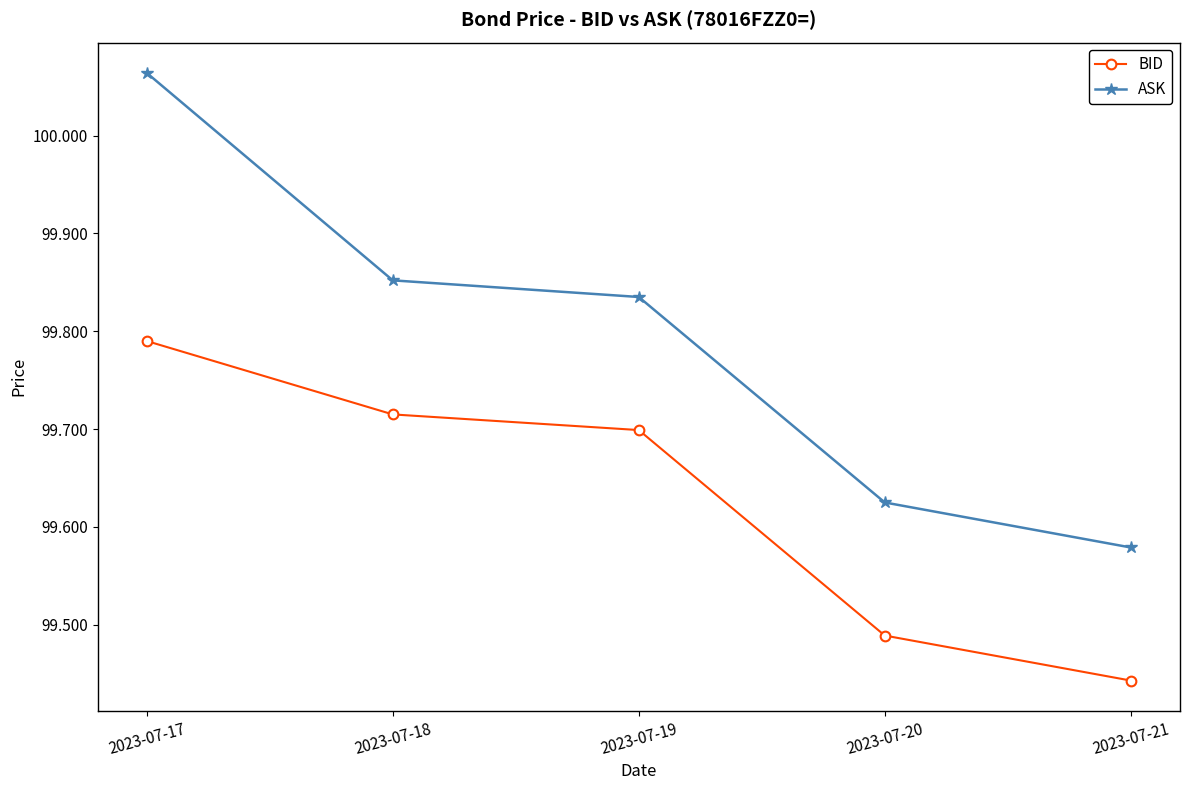

True or false: BID has more than 0 interior local peaks.

False